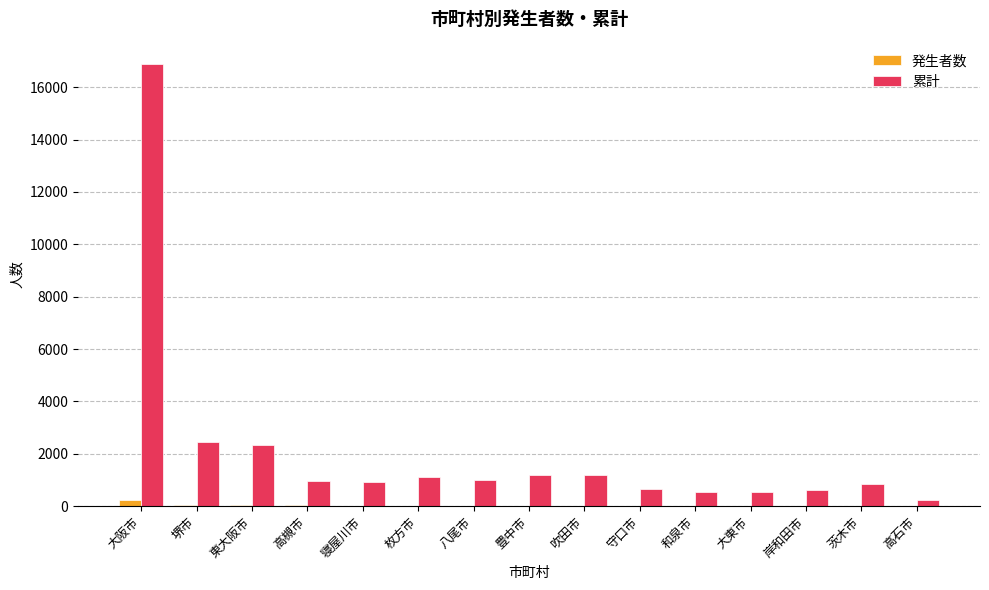

Which series has the largest total across all categories?

累計